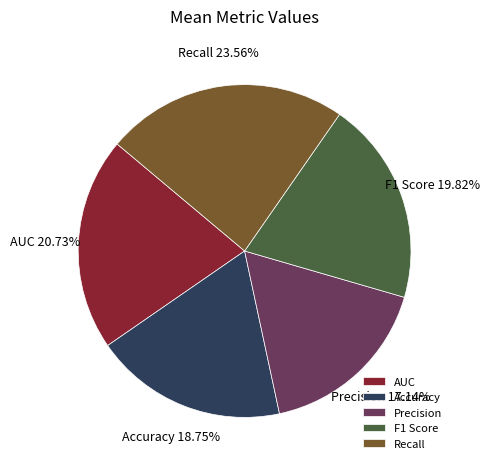

To the nearest percent, what is the average slice percentage?

20%